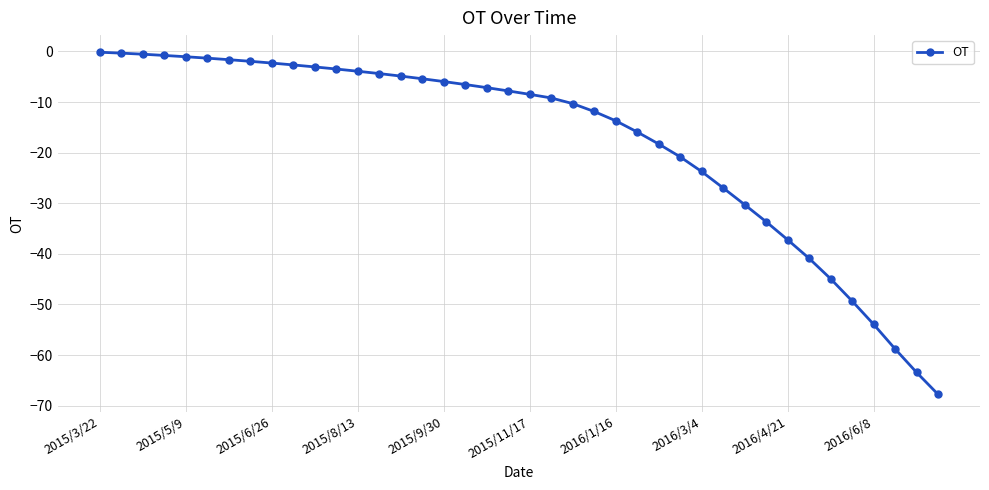

What is the average value?

-17.6